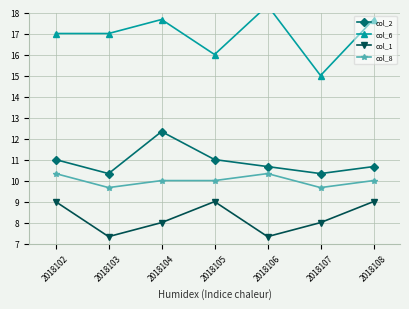

How many lines are shown in the chart?

4